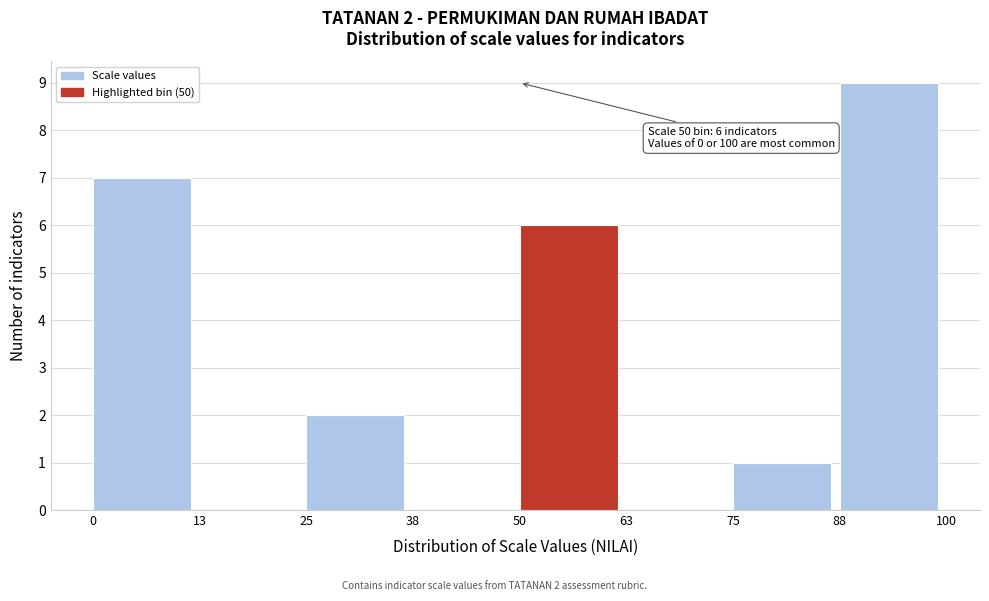

Over which range of the x-axis is the bar tallest?

88 to 100